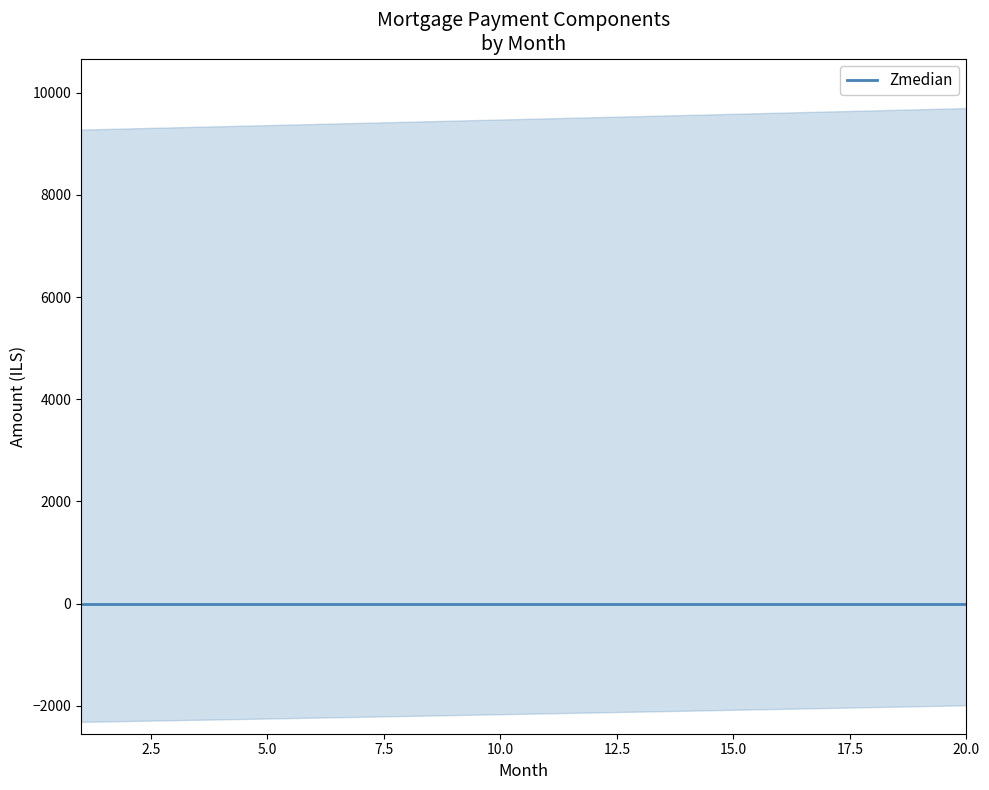

Does the chart display data point markers on the line(s)?

No